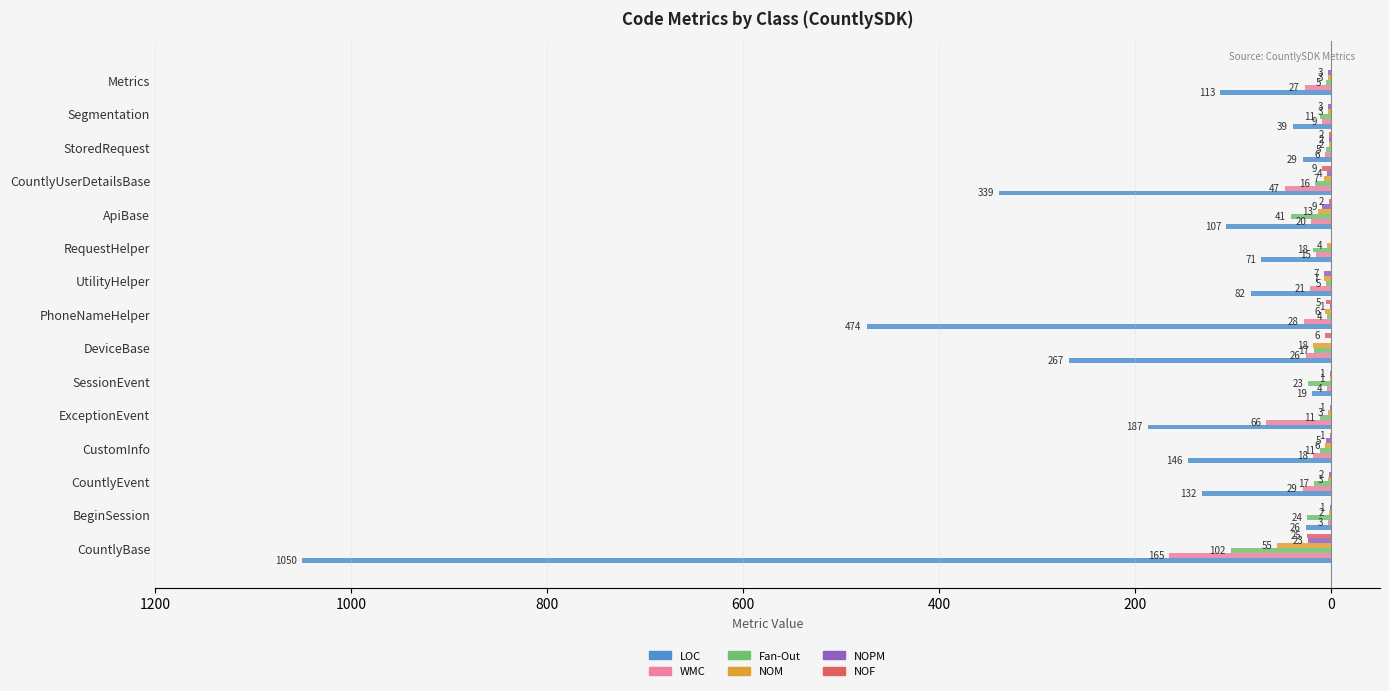

What are all the series names shown in the legend?

LOC, WMC, Fan-Out, NOM, NOPM, NOF